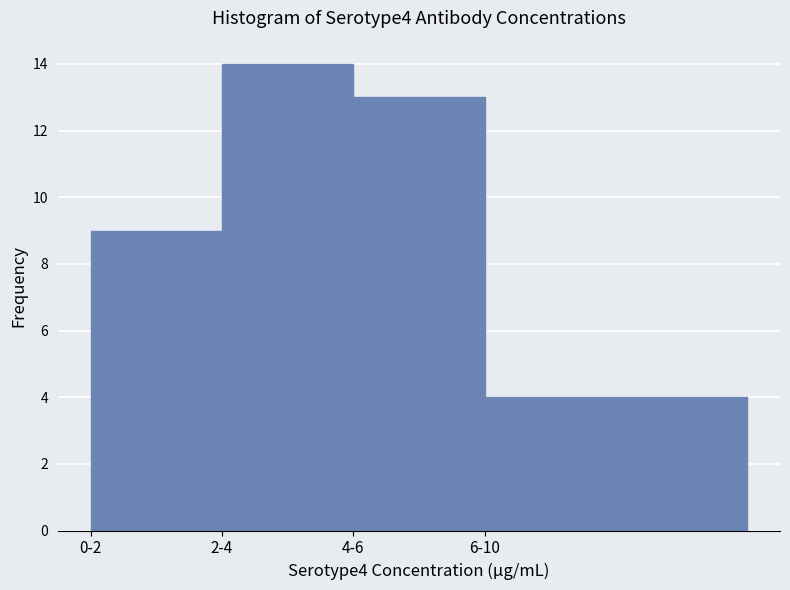

Reading left to right, transcribe all the data shown in this chart.

0-2=9	2-4=14	4-6=13	6-10=4